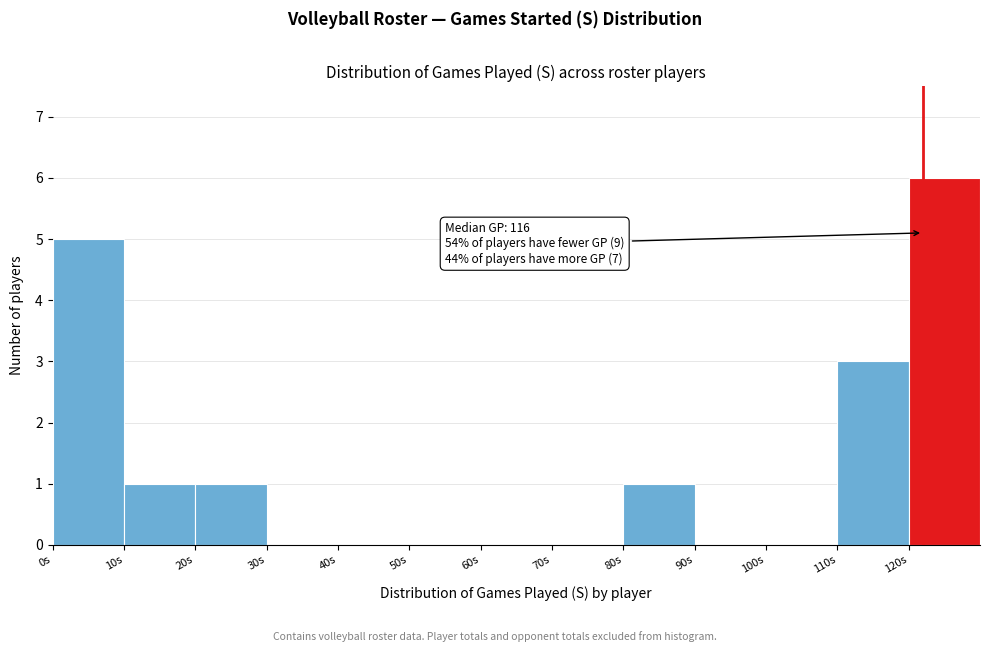

Which range on the x-axis has the tallest bar?

120 to 130